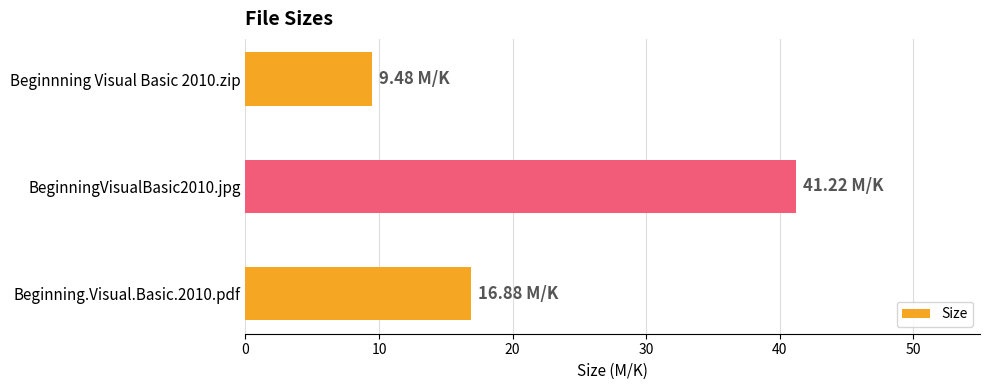

Between Beginnning Visual Basic 2010.zip and Beginning.Visual.Basic.2010.pdf, which is larger?

Beginning.Visual.Basic.2010.pdf